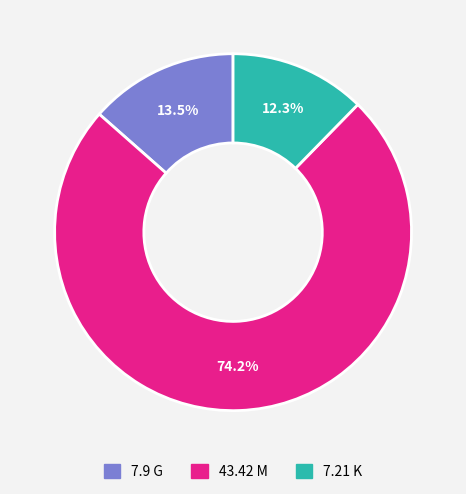

What is the ratio of the value at 43.42 M to the value at 7.21 K?

6.0